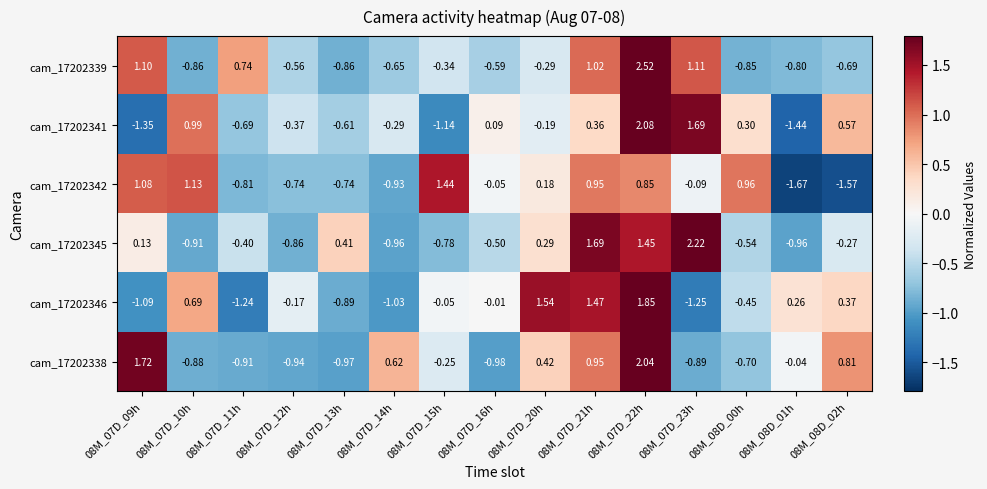

How many data points in cam_17202345 are above 0?

6